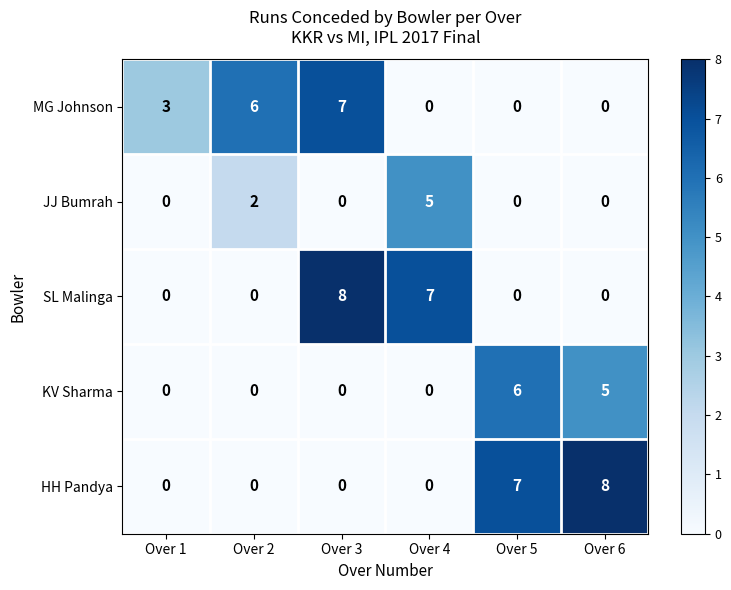

Reading left to right, extract all data points from this chart.

MG Johnson: 3	6	7	0	0	0
JJ Bumrah: 0	2	0	5	0	0
SL Malinga: 0	0	8	7	0	0
KV Sharma: 0	0	0	0	6	5
HH Pandya: 0	0	0	0	7	8